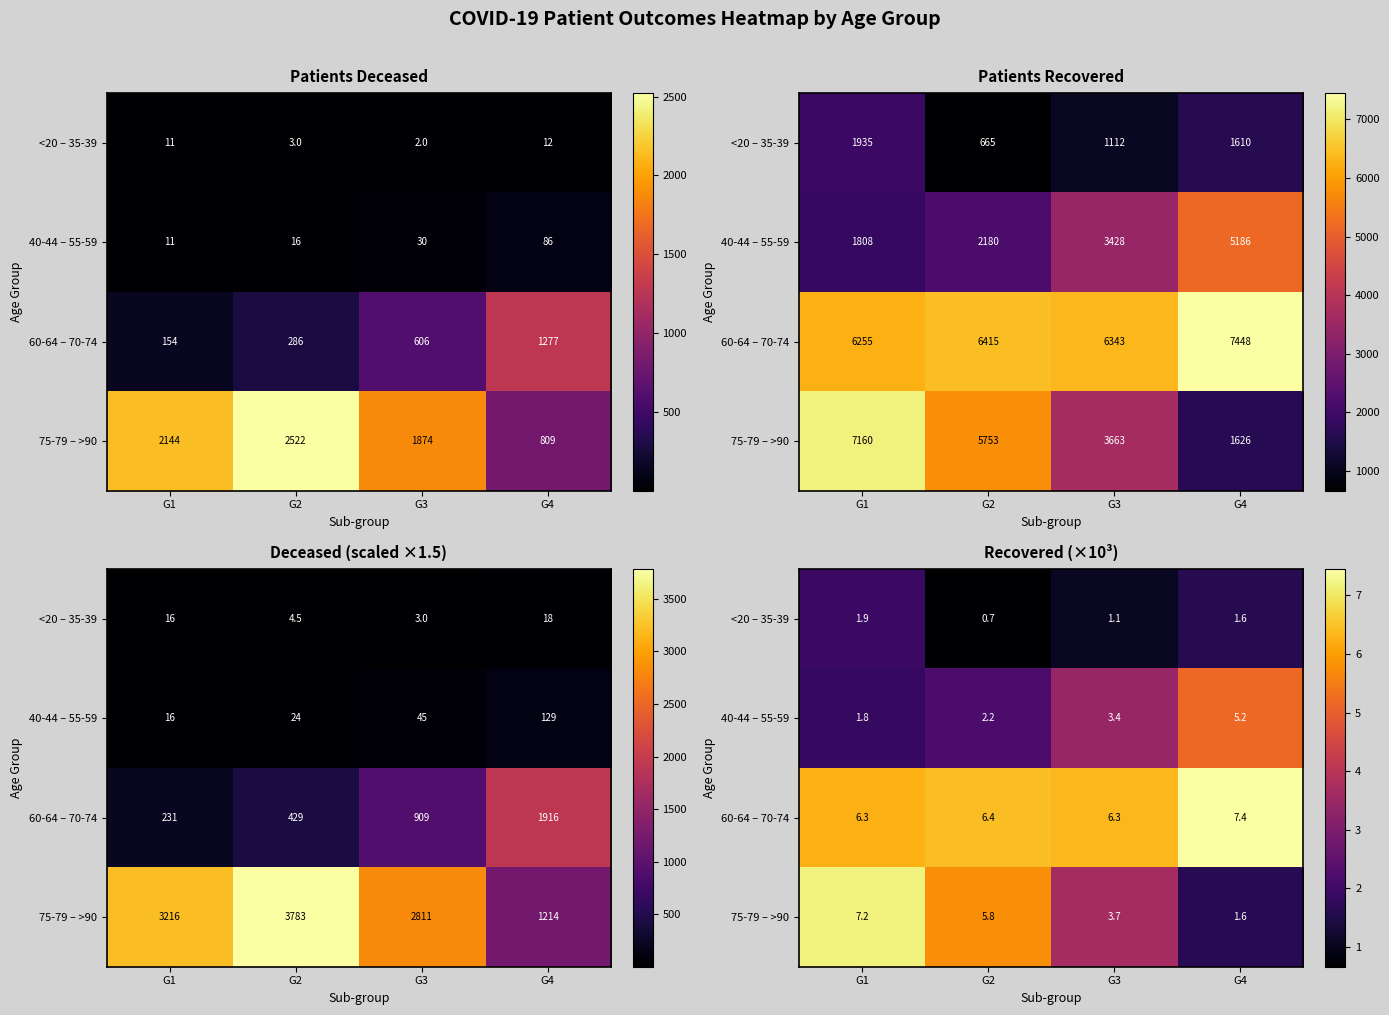

What is the total value across all series at G1?

17.2